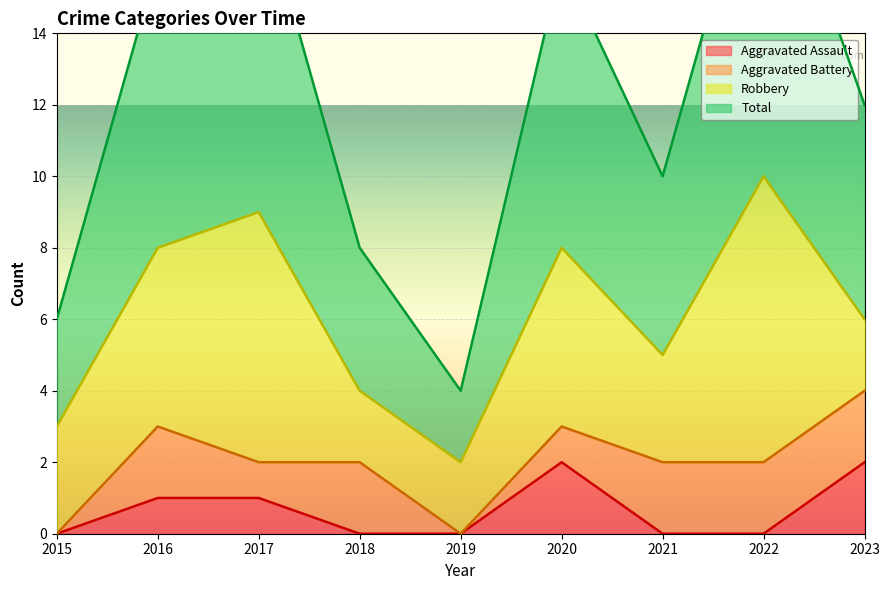

What is the sum of the Total values at 2021 and 2020?

13